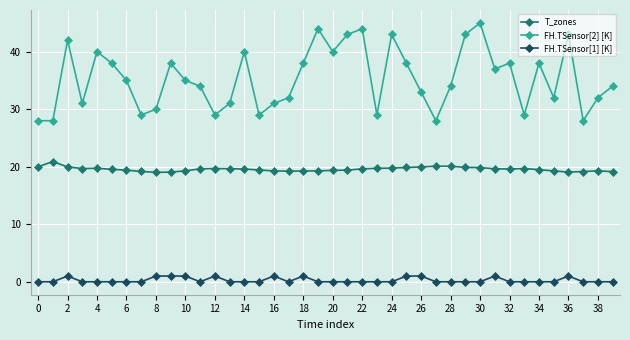

True or false: T_zones and FH.TSensor[2] [K] cross at least once.

False